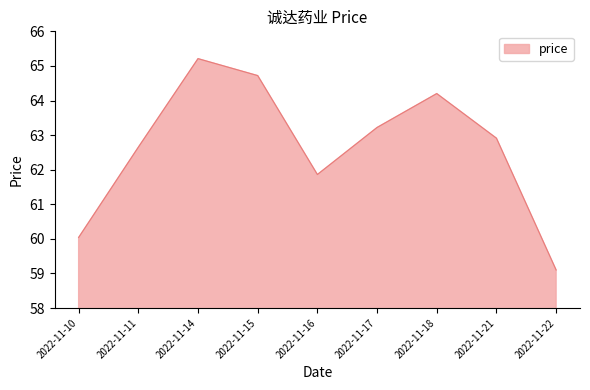

How many interior local peaks (higher than both neighbors) does the data have?

2